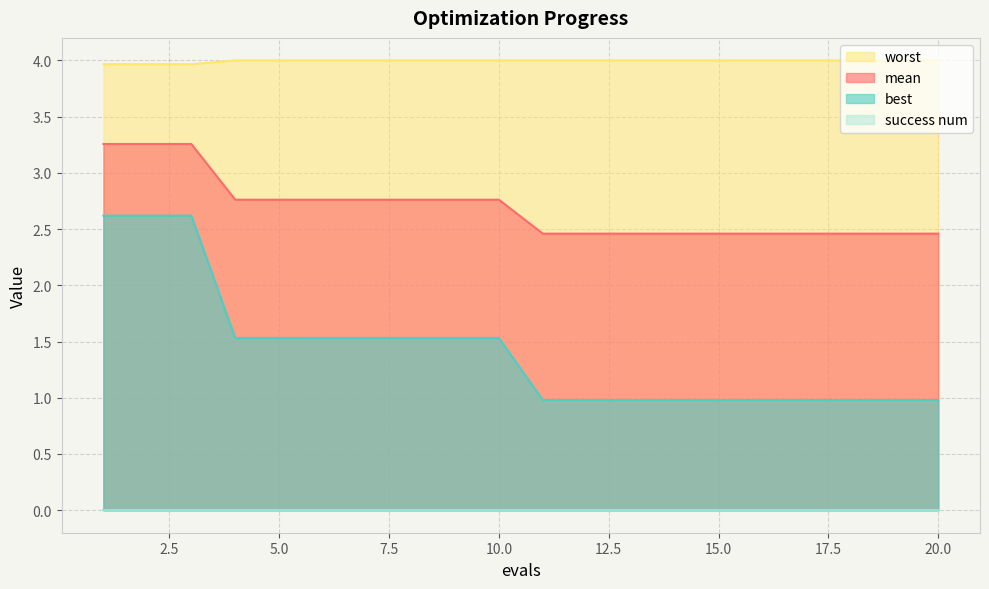

Which series changed the most between 9 and 19?

best